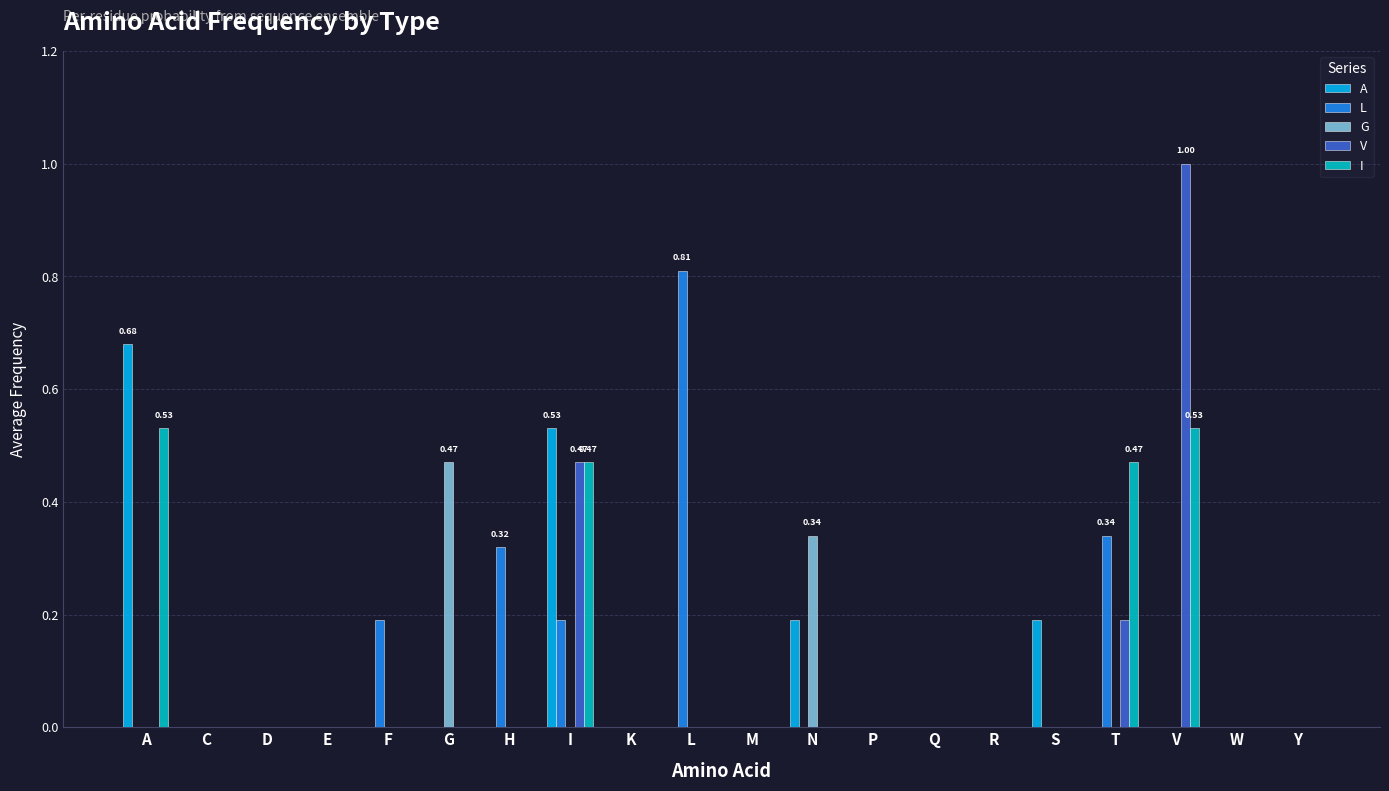

Is the value of A at S greater than the value of G at V?

Yes